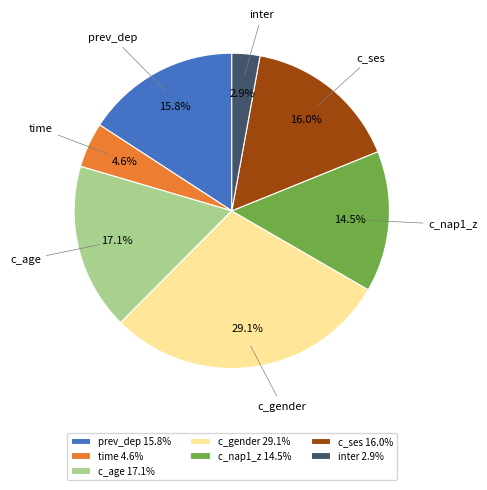

Which category has the biggest portion of the pie?

c_gender